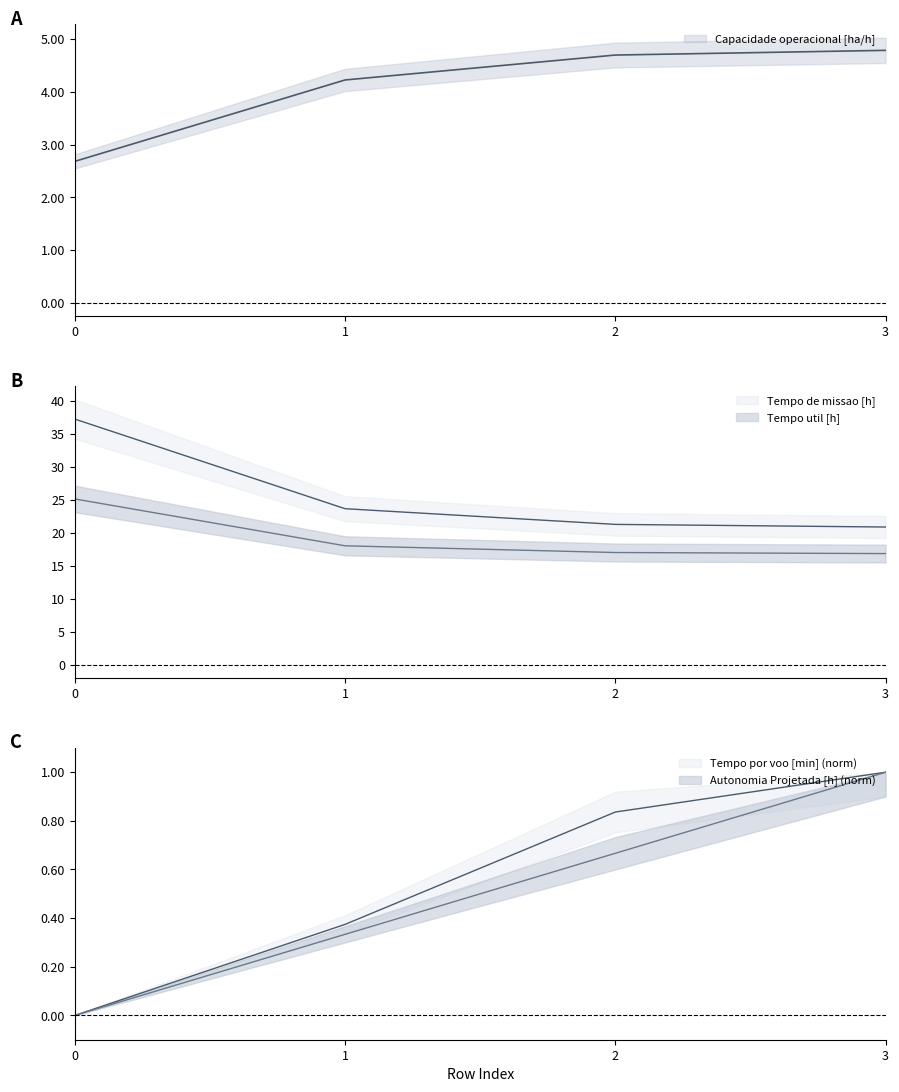

Which series changed the most between 1 and 3?

Tempo de missao [h]